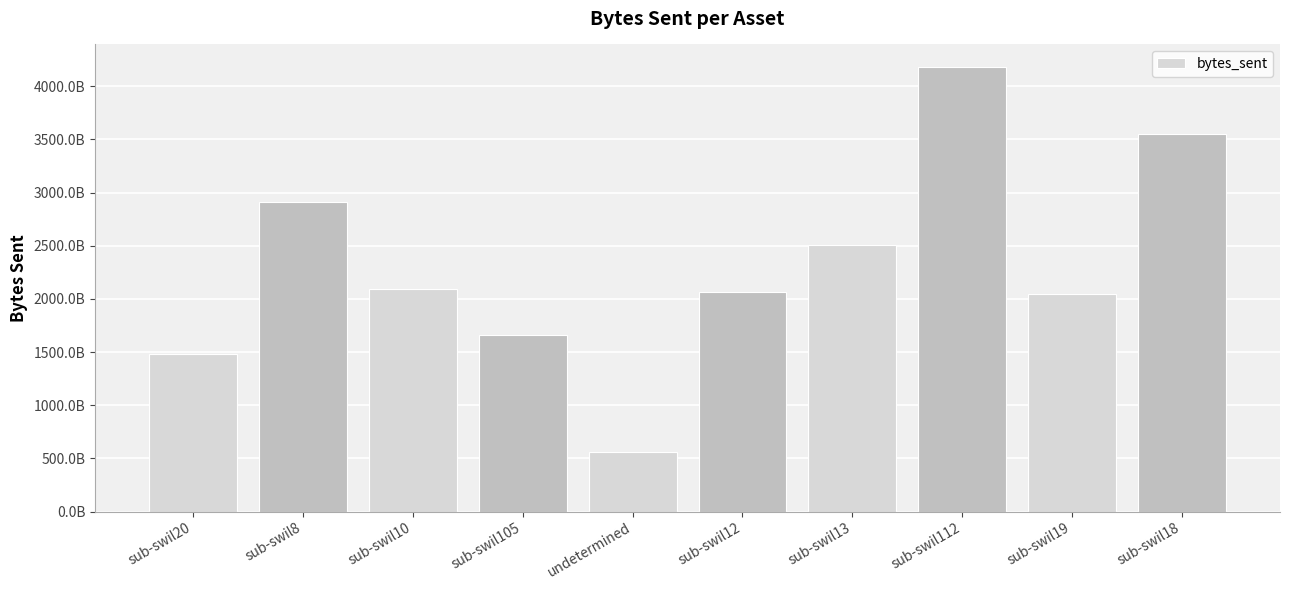

List the labels in order of value, smallest first.

undetermined, sub-swil20, sub-swil105, sub-swil19, sub-swil12, sub-swil10, sub-swil13, sub-swil8, sub-swil18, sub-swil112